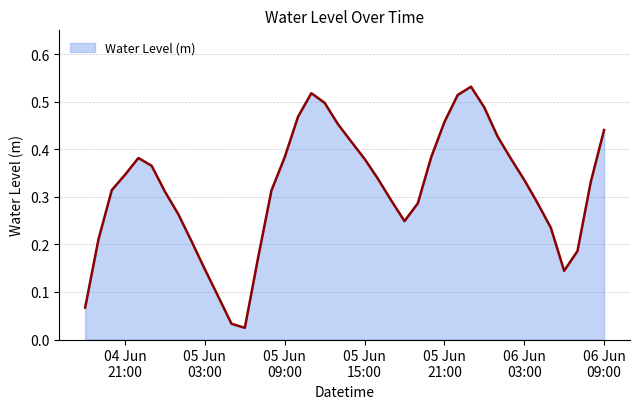

The chart shows a value of 0.7 at 2023-06-06 01:00:00. True or false?

False